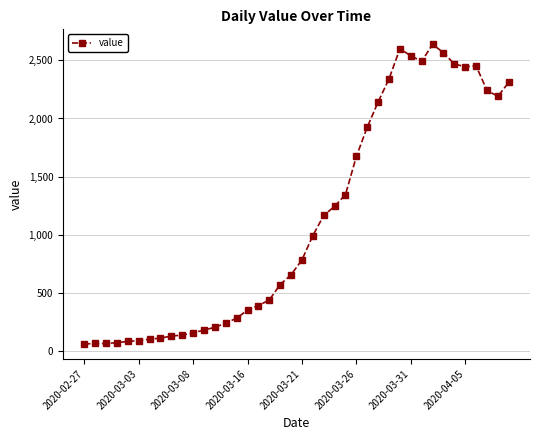

True or false: there are more than 0 points higher than both neighbors.

True